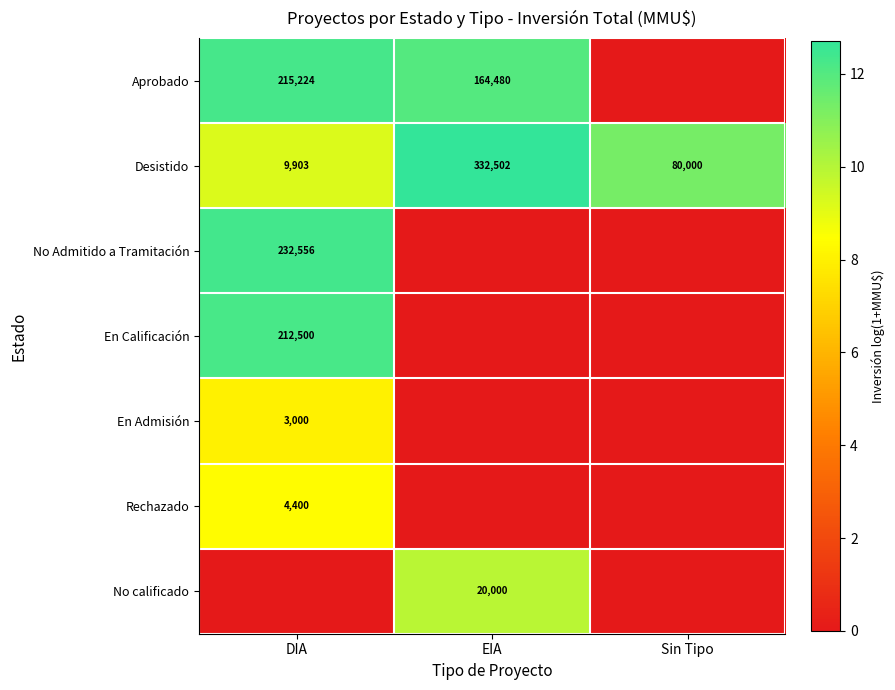

The Desistido series shows 9903 at DIA. True or false?

True